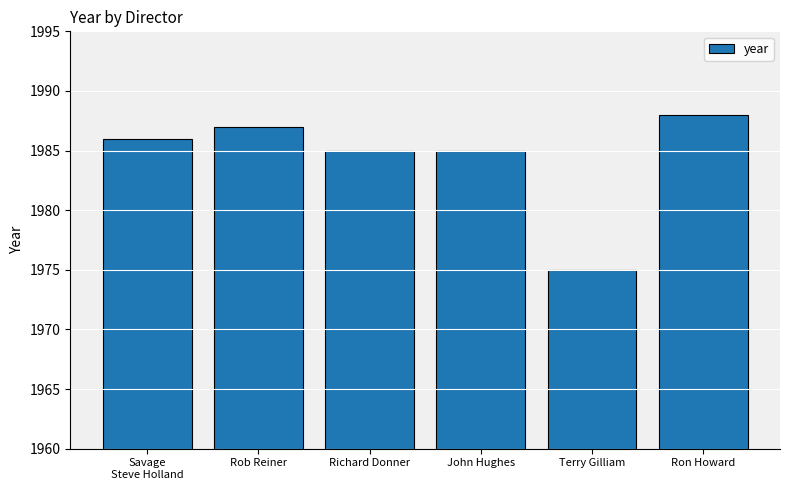

What position from the left is Rob Reiner?

2